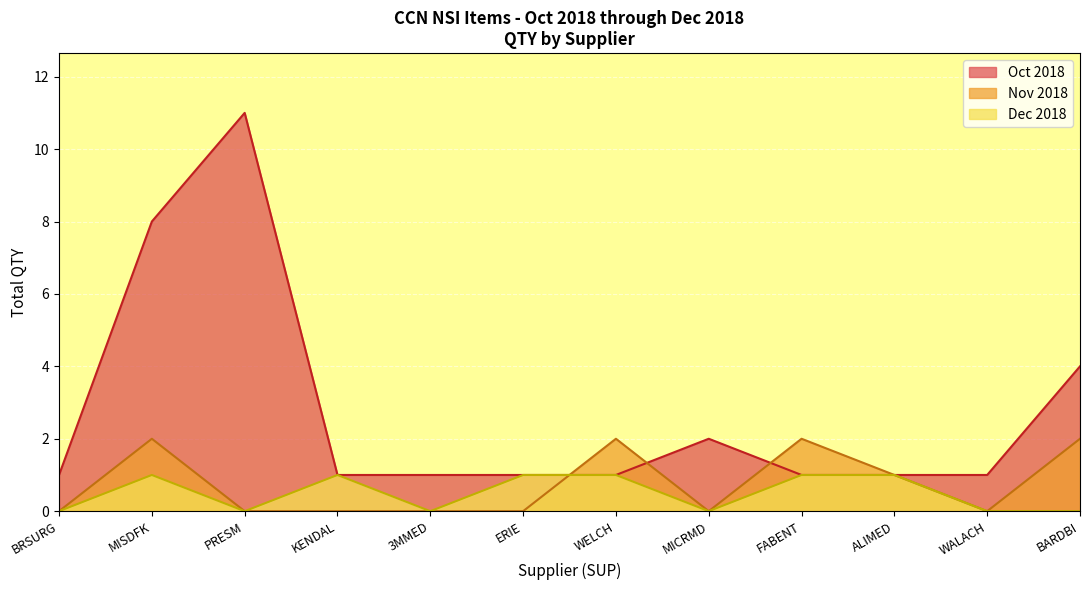

What is the difference between the maximum and minimum values in the Nov 2018 series?

2